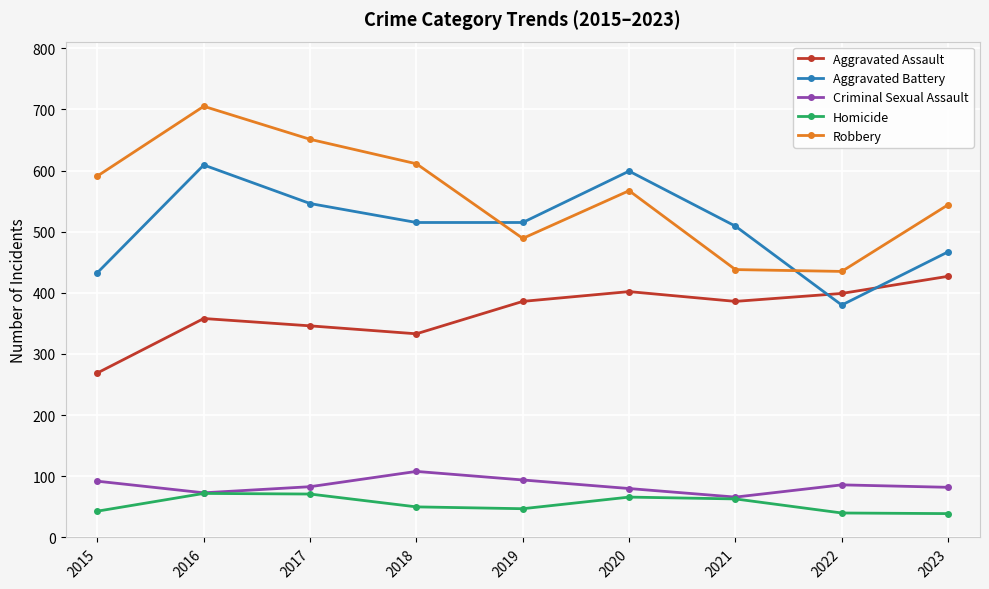

What is the value of the Aggravated Assault point at the 2nd from the left?

358